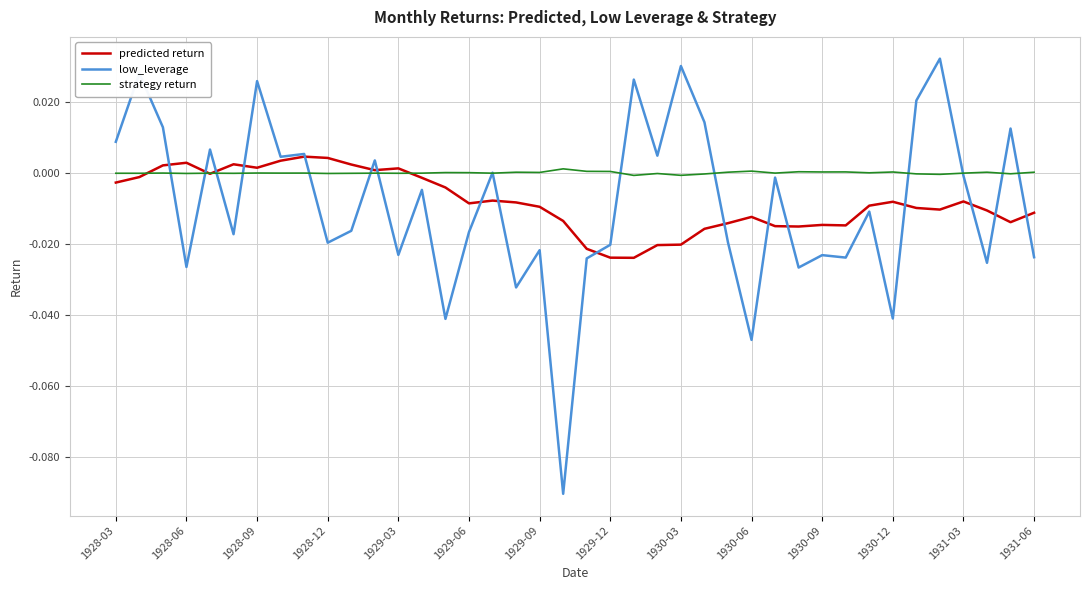

True or false: strategy return has more than 2 points higher than both neighbors.

True